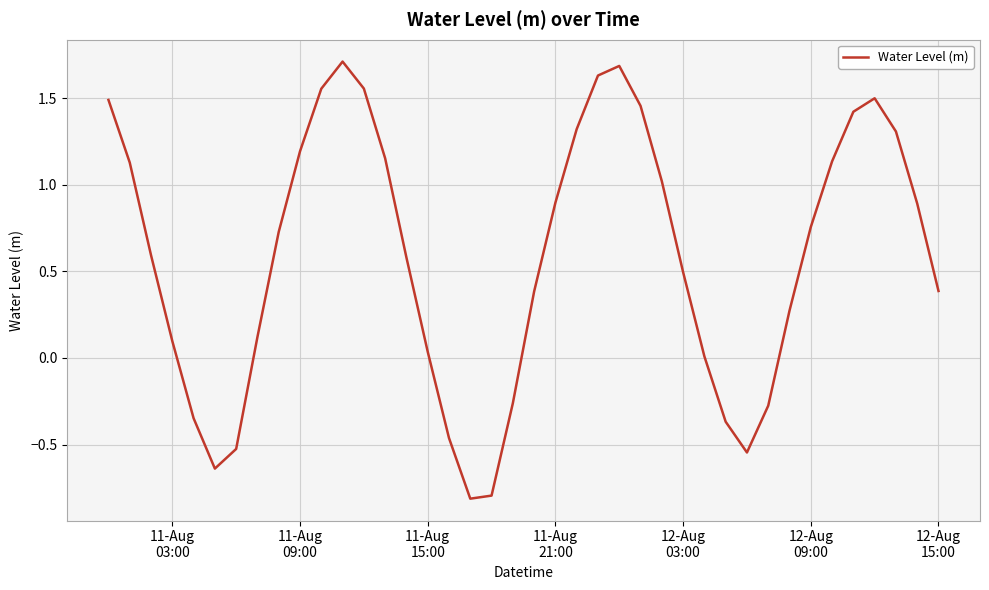

What is the maximum value shown in the chart?

1.7